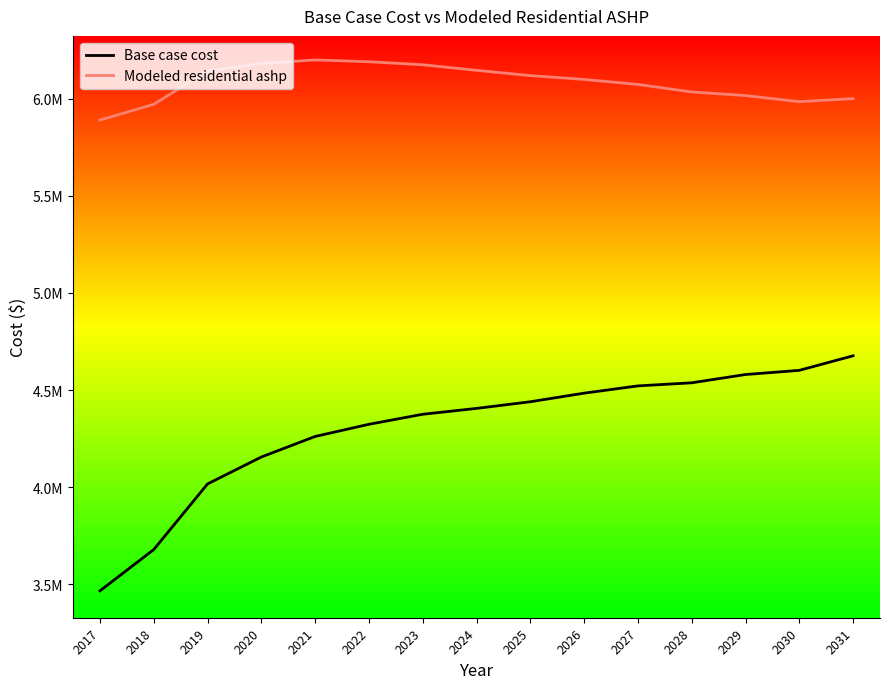

Reading right to left, what are all the values shown in this chart?

Base case cost: 2031=4676450.2	2030=4601409.0	2029=4579870.5	2028=4537239.3	2027=4521287.9	2026=4483890.3	2025=4439581.0	2024=4405317.5	2023=4375159.7	2022=4323496.9	2021=4260816.7	2020=4154949.8	2019=4016266.2	2018=3678171.1	2017=3465532.8
Modeled residential ashp: 2031=6001212.2	2030=5985540.6	2029=6016956.7	2028=6035513.2	2027=6074378.1	2026=6100074.9	2025=6119847.5	2024=6147020.7	2023=6175678.5	2022=6191205.3	2021=6200457.3	2020=6182261.7	2019=6143358.2	2018=5972030.3	2017=5890786.1